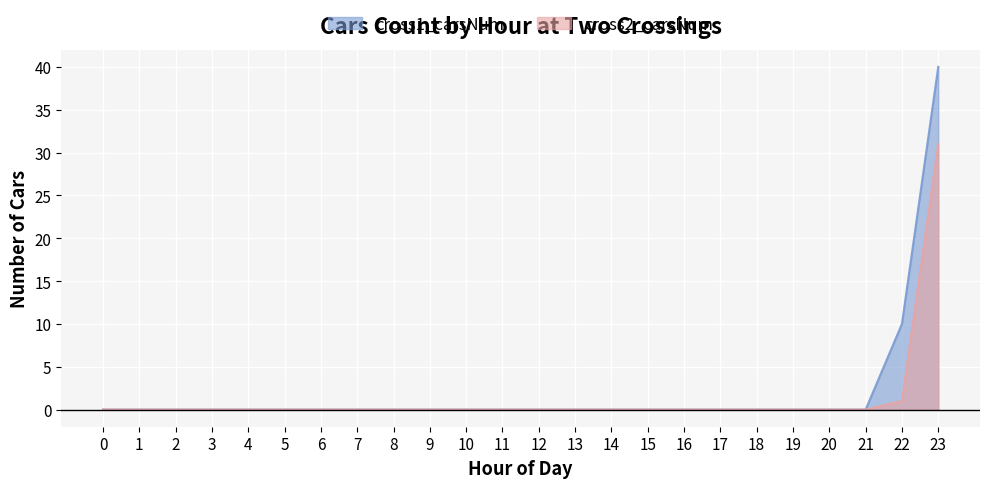

Is the value of cross1_carsNum at 17 greater than the value of cross2_carsNum at 18?

No